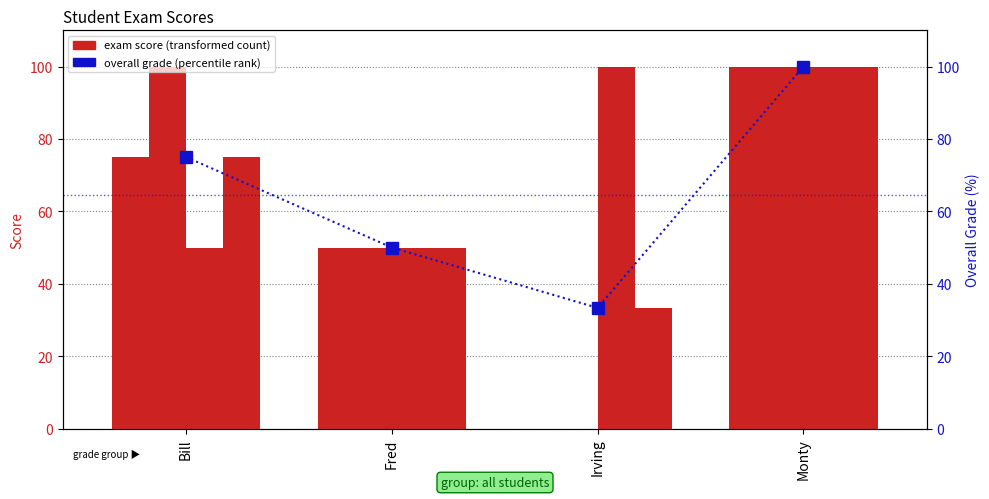

The value of Exam1 at Irving is 0.0. True or false?

True